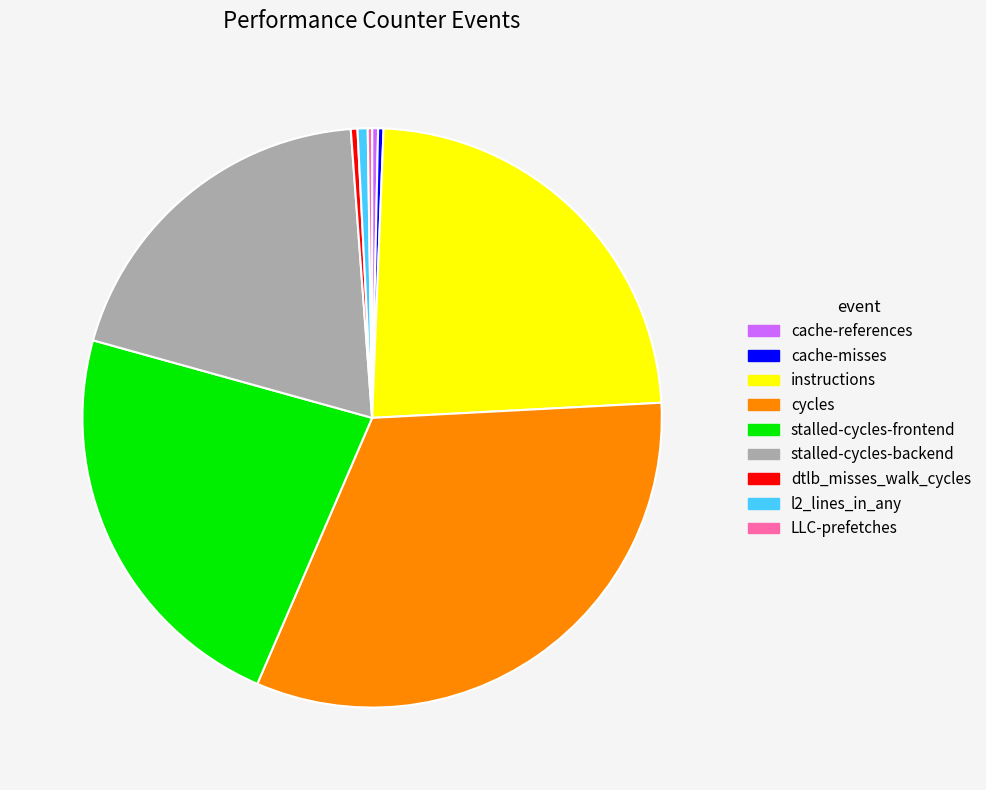

Which category has the biggest portion of the pie?

cycles